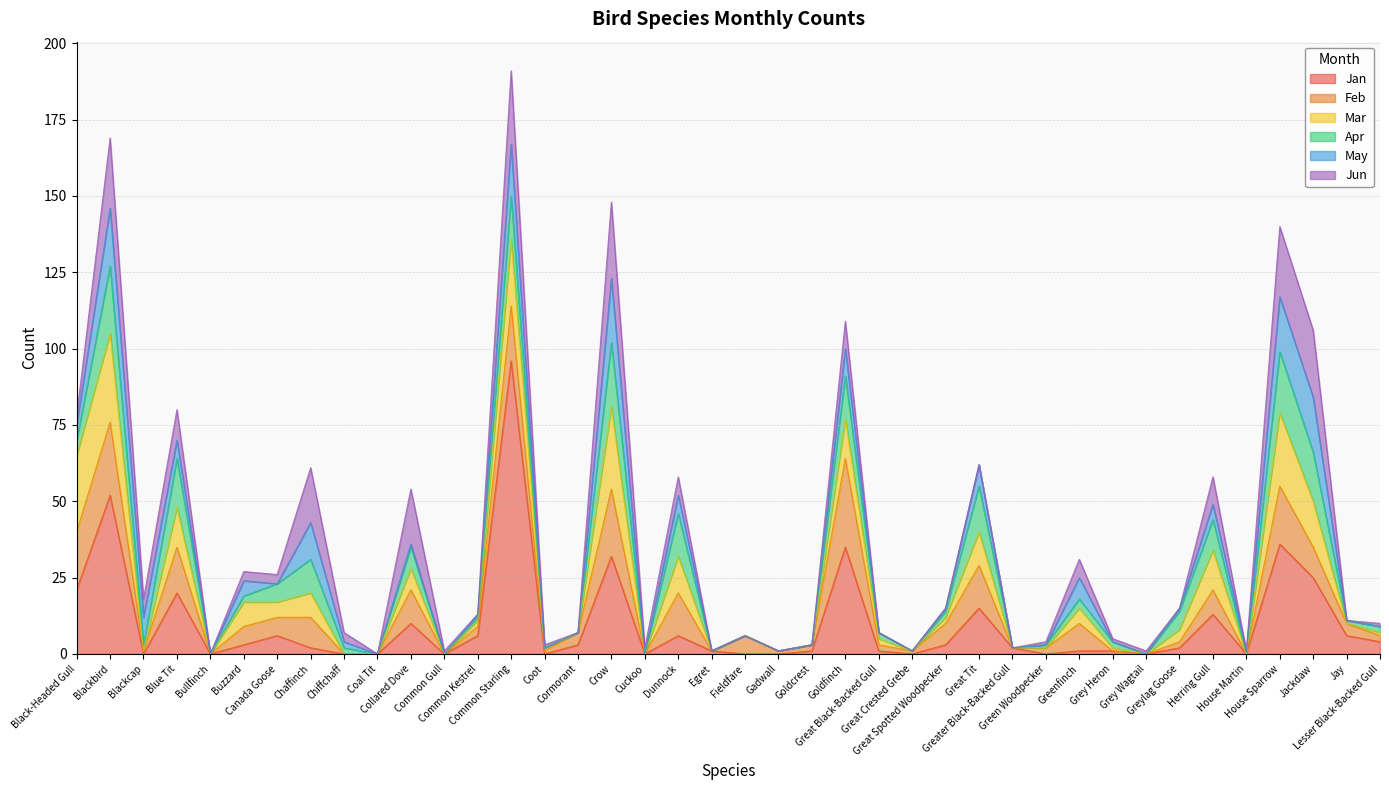

How many values in Jun are above zero?

24